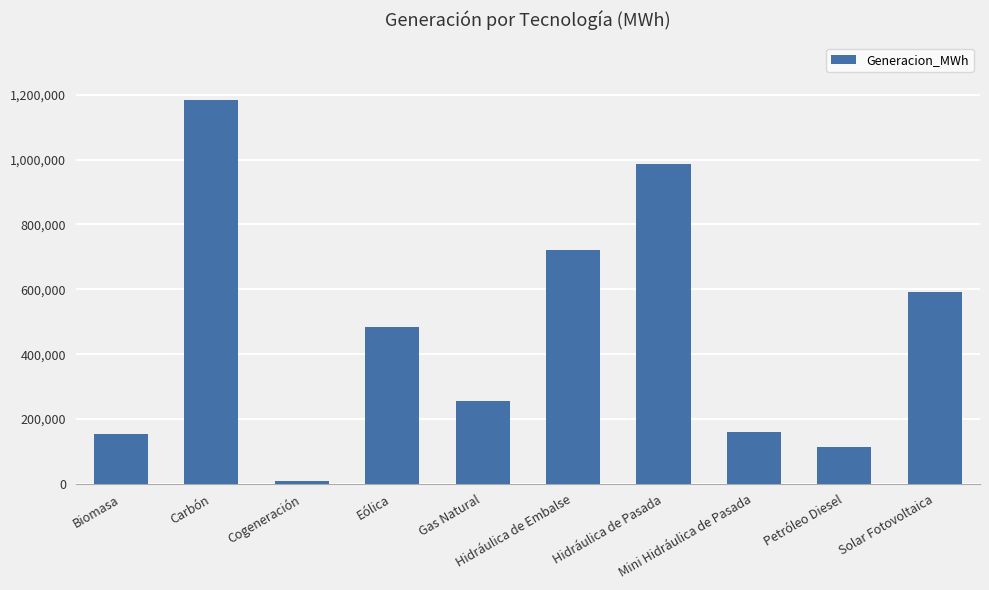

What position from the right is Gas Natural?

6